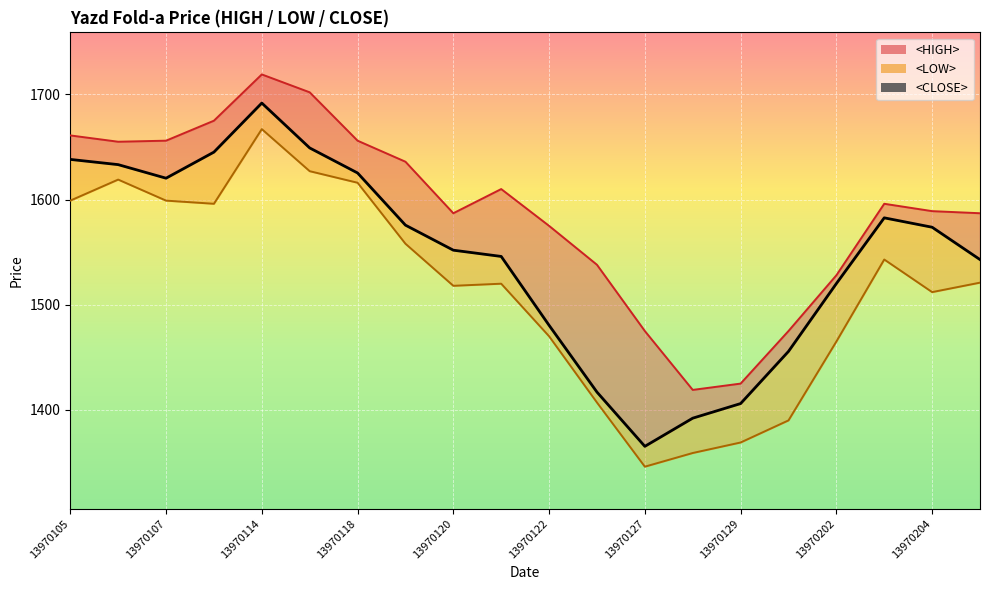

What is the difference between the maximum and minimum values in the <CLOSE> series?

326.5